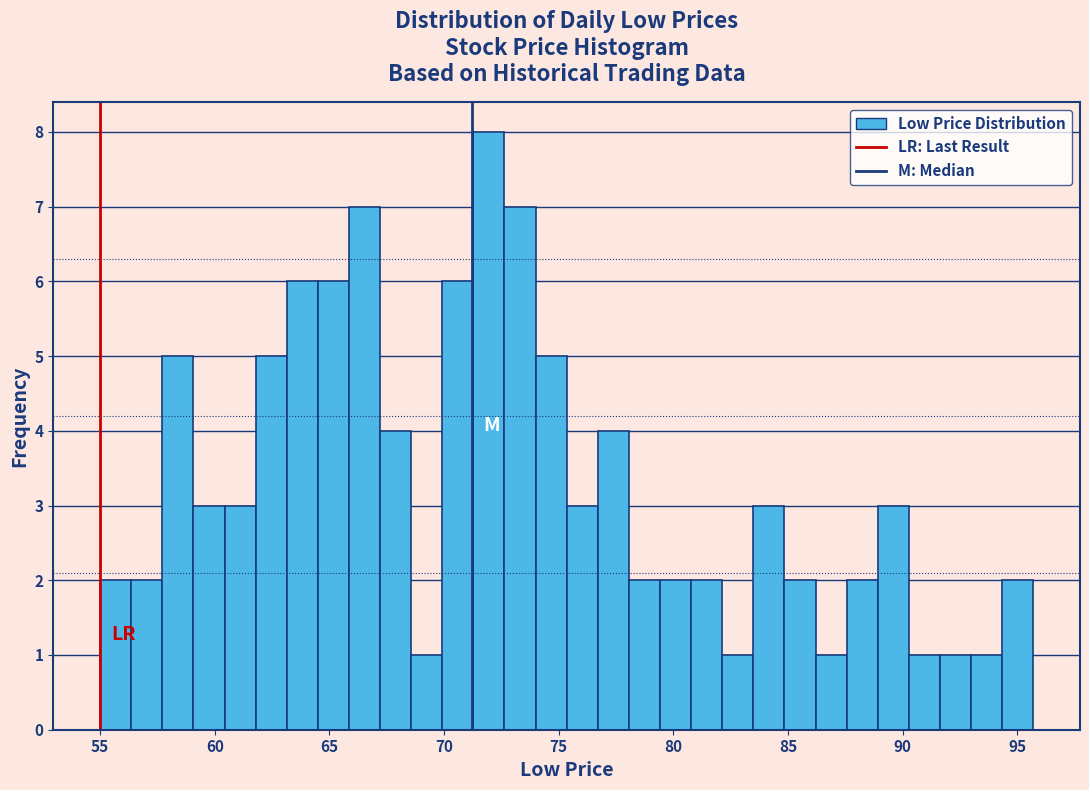

Read against the x-axis, roughly where is the centre of the tallest bar?

72.0